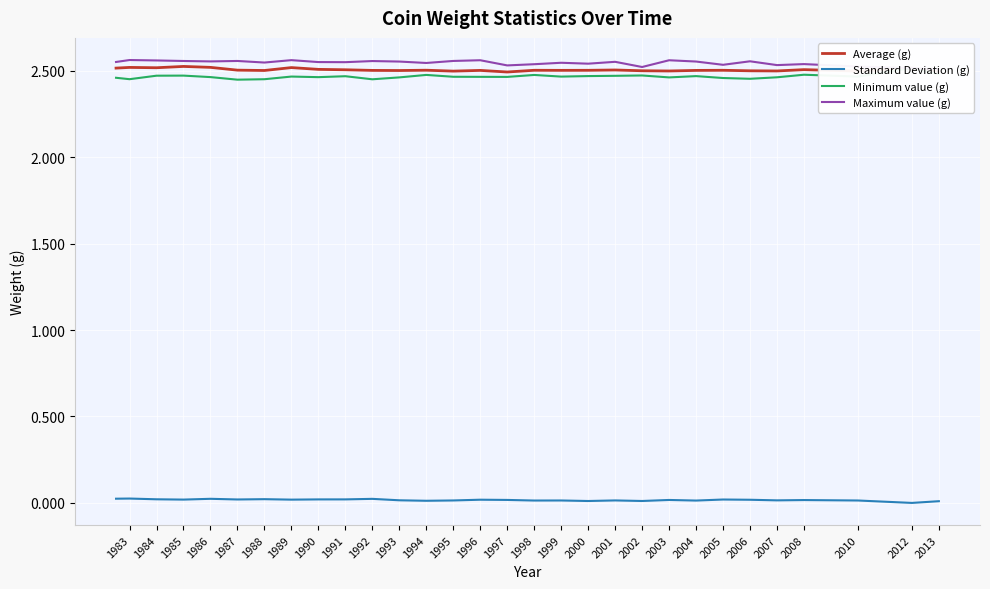

The Average (g) series shows 2.5 at 1993. True or false?

True